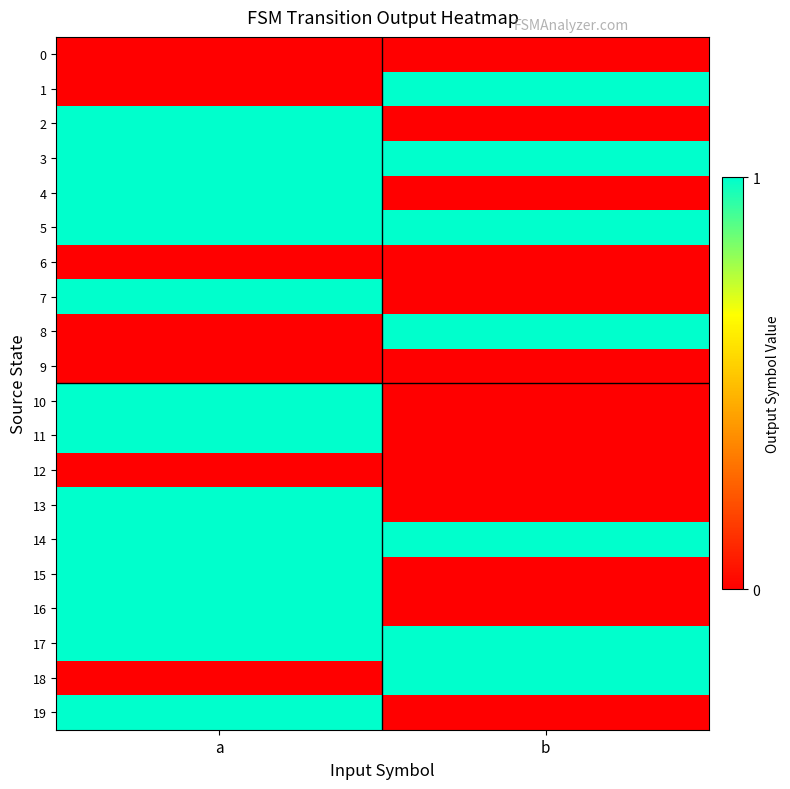

Which series has the largest total across all categories?

3